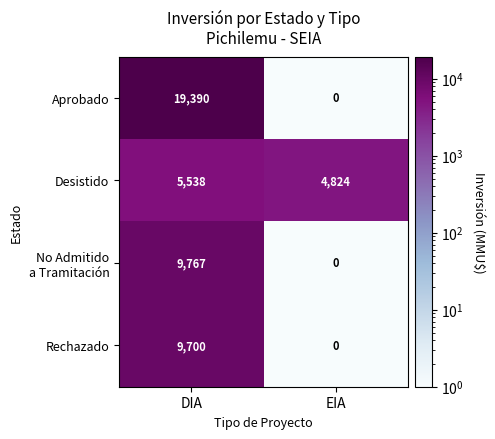

List the labels in order of Aprobado value, largest first.

DIA, EIA